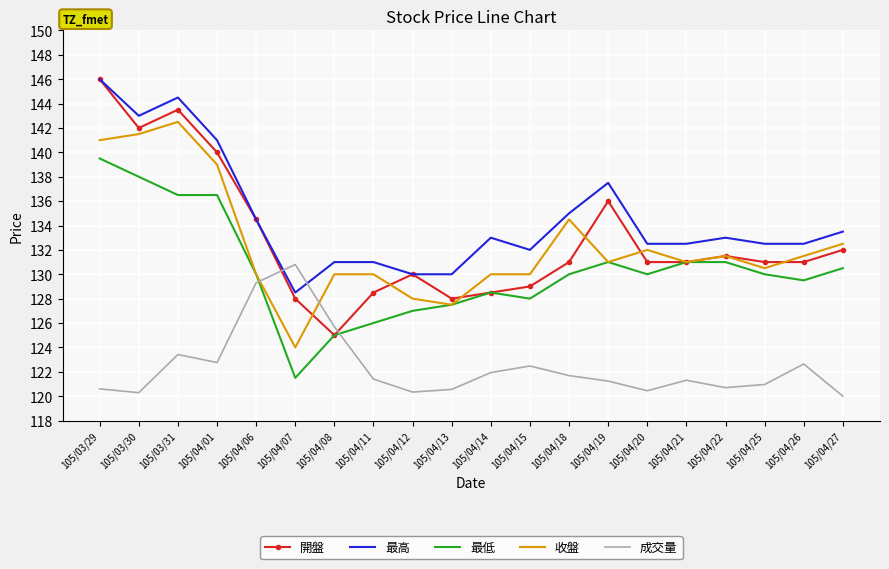

Is it true that 成交量 equals 120.6 at 105/04/13?

True